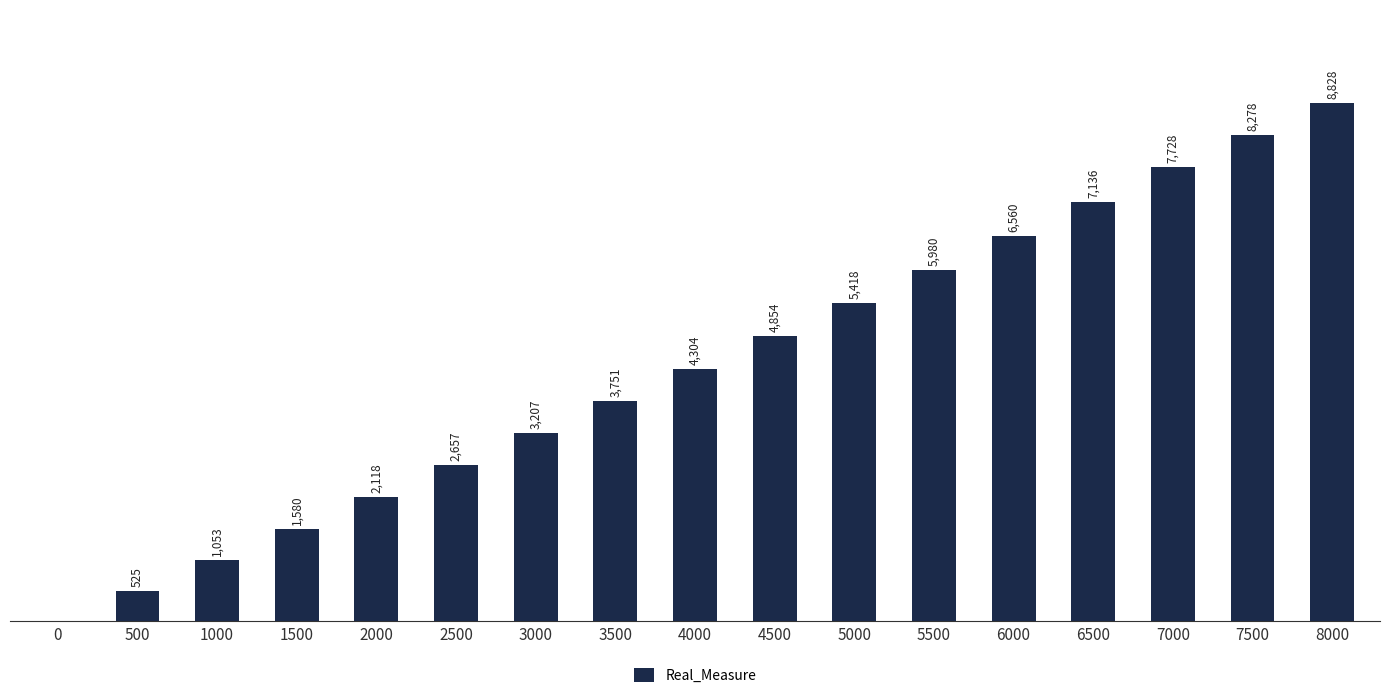

How many bars are there in total?

17